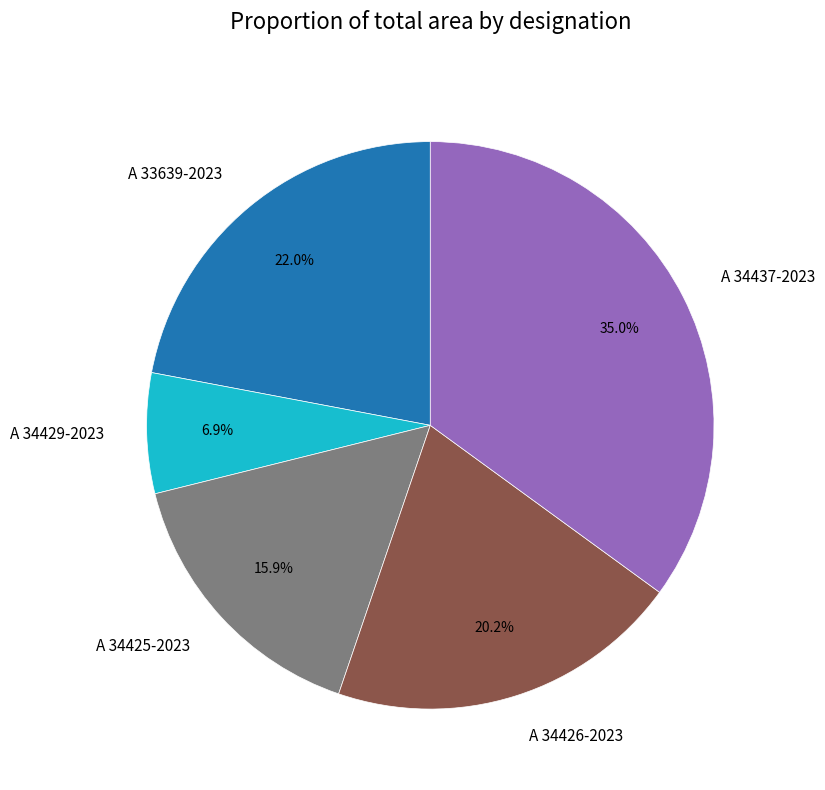

True or false: A 34426-2023 accounts for 20% of the total.

True